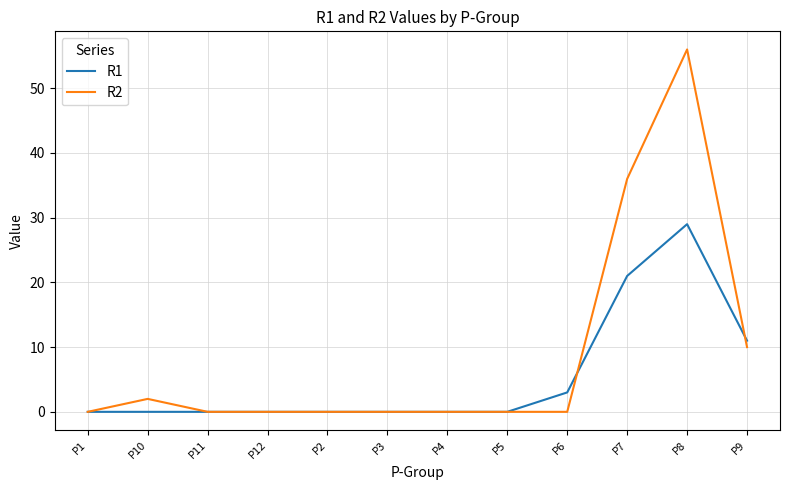

Rank the series by their average value, from lowest to highest.

R1, R2